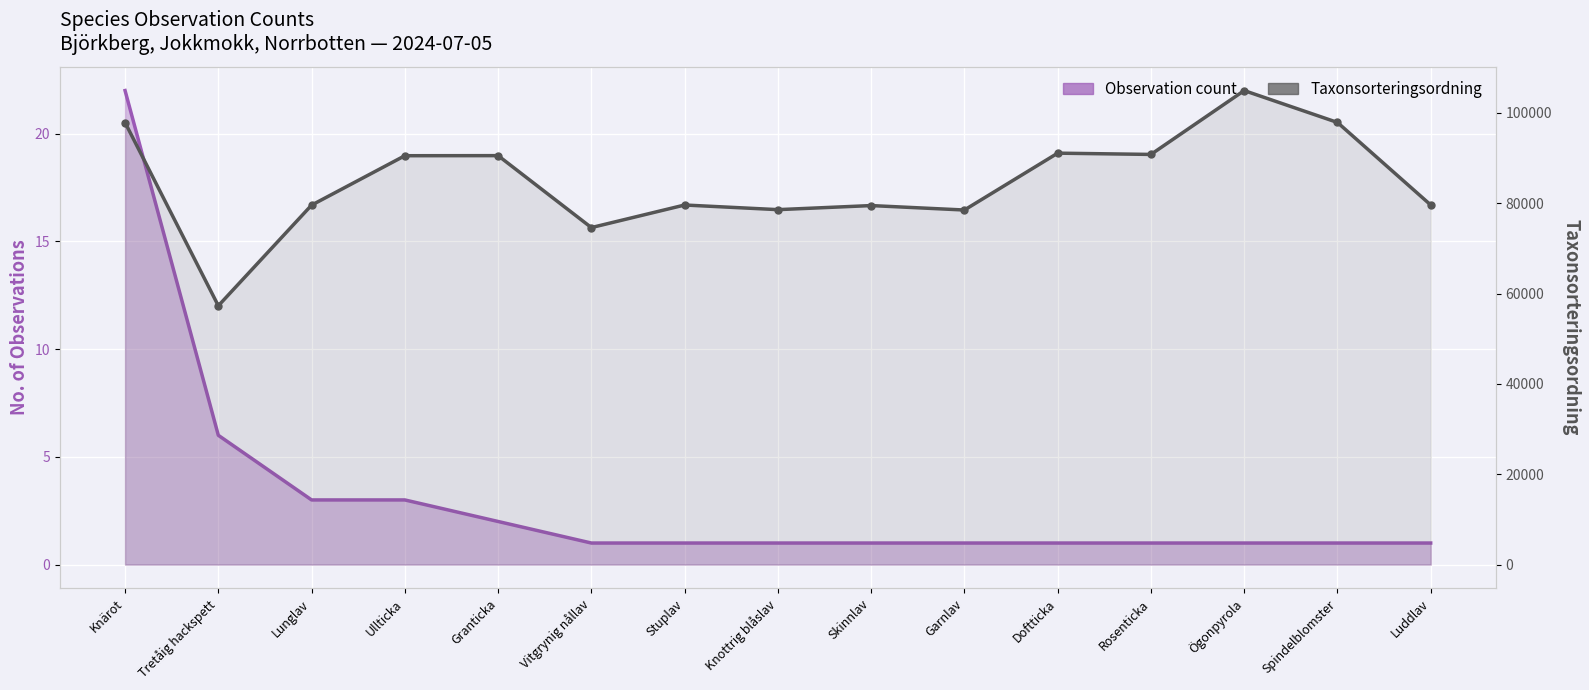

Rank the categories by Observation count value from highest to lowest.

Knärot, Tretåig hackspett, Lunglav, Ullticka, Granticka, Vitgrynig nållav, Stuplav, Knottrig blåslav, Skinnlav, Garnlav, Doftticka, Rosenticka, Ögonpyrola, Spindelblomster, Luddlav